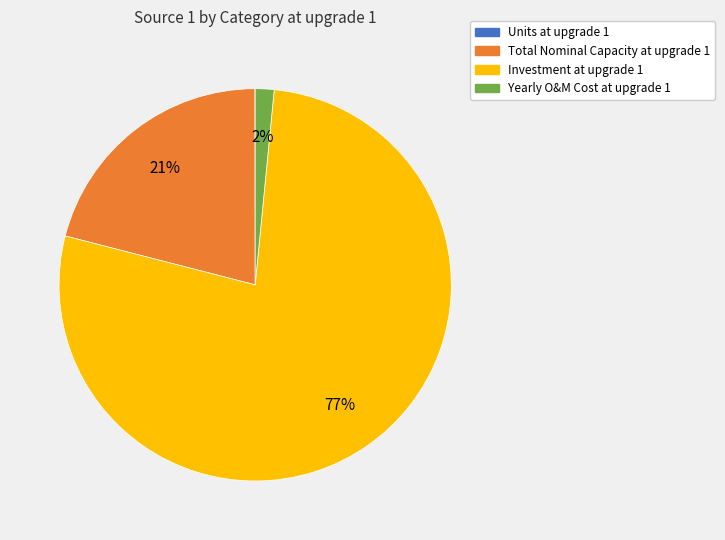

True or false: Total Nominal Capacity at upgrade 1 accounts for 29% of the total.

False